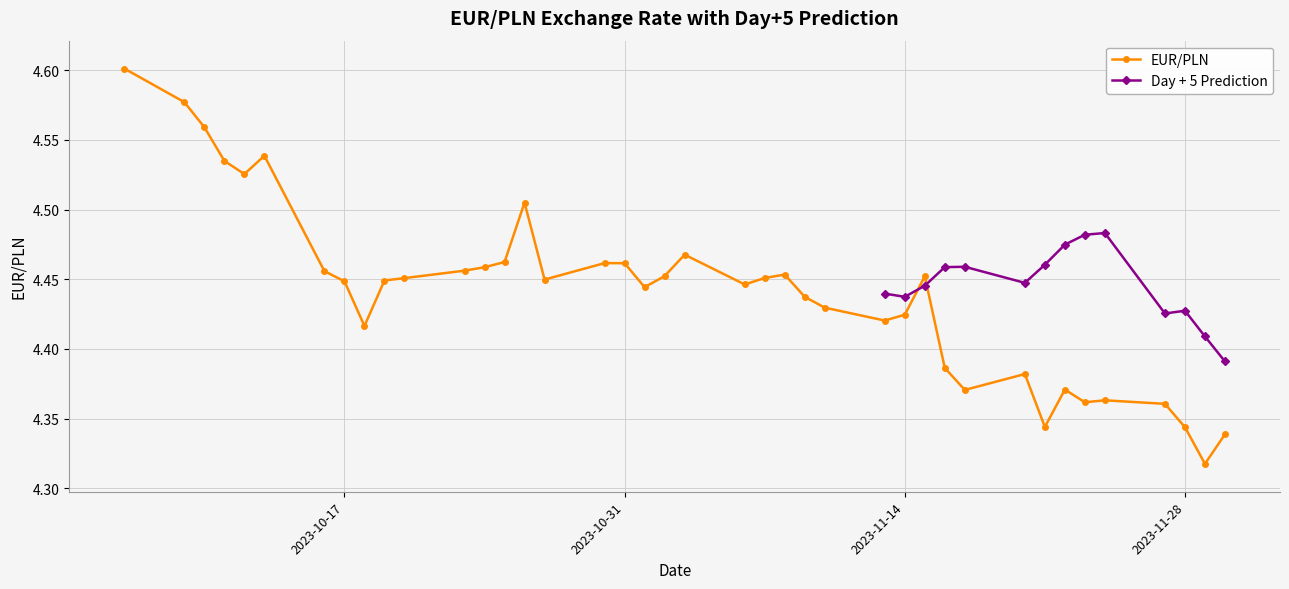

How many series are shown in this chart?

2